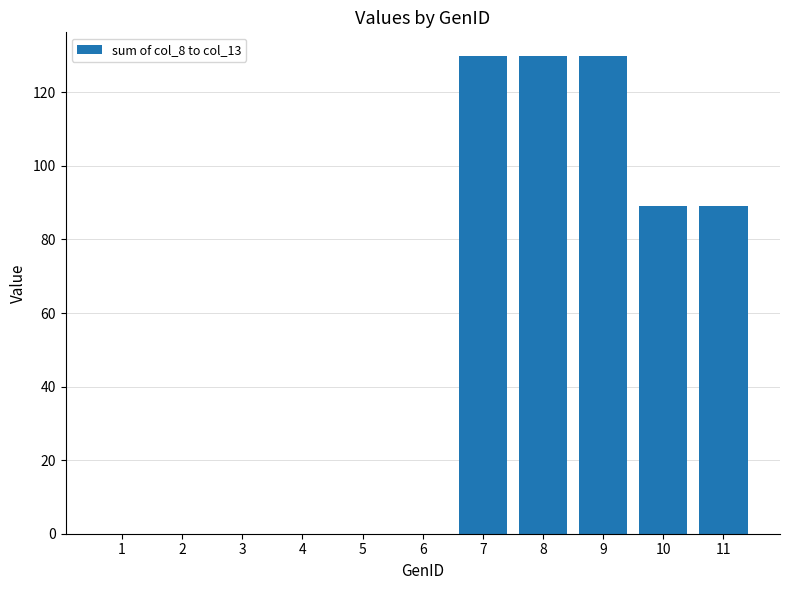

Reading right to left, transcribe all the data shown in this chart.

89.0	89.0	129.8	129.8	129.8	0.0	0.0	0.0	0.0	0.0	0.0